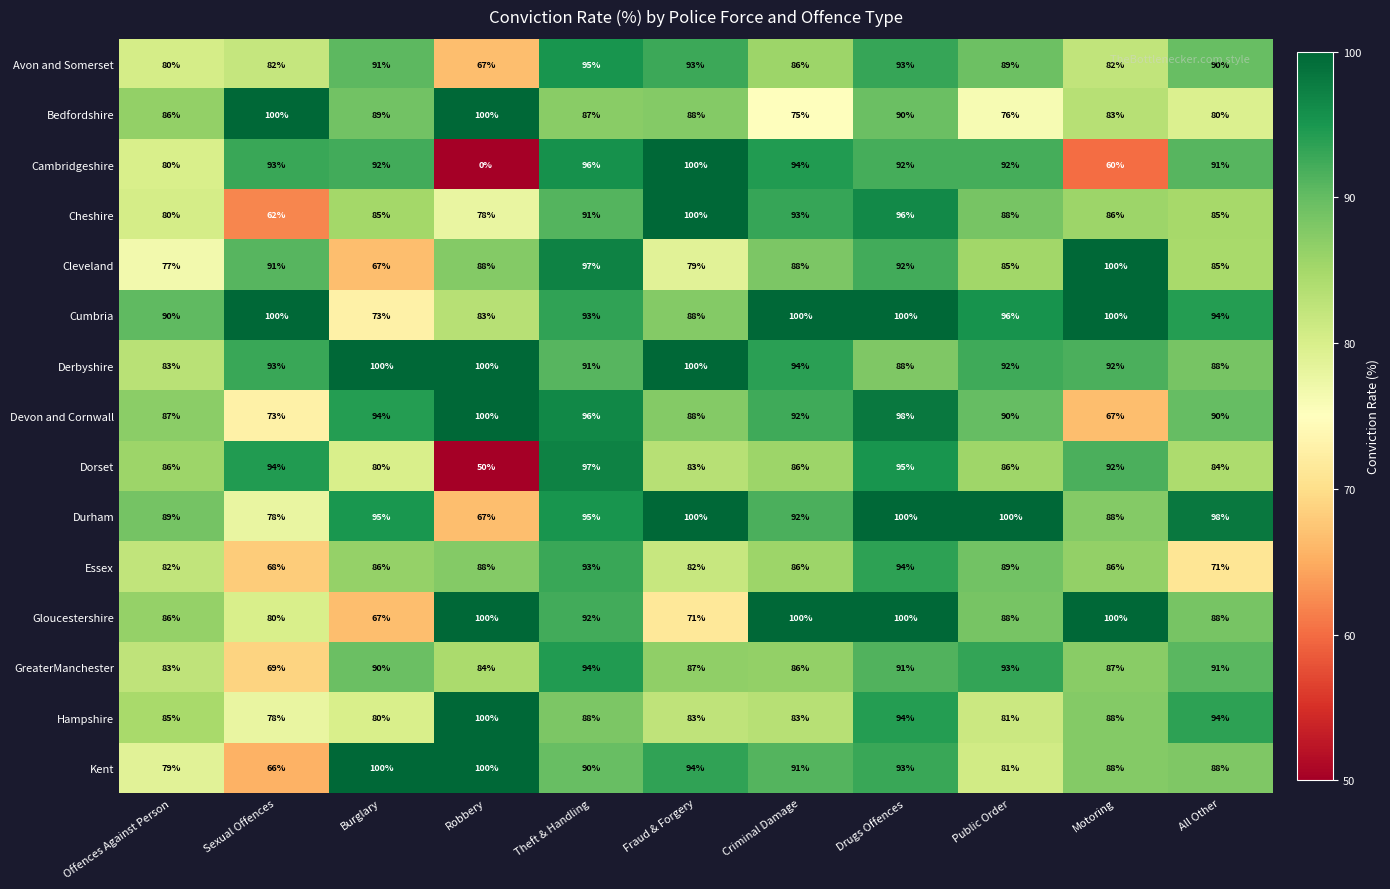

What is the difference between the maximum and minimum values in the Cheshire series?

38